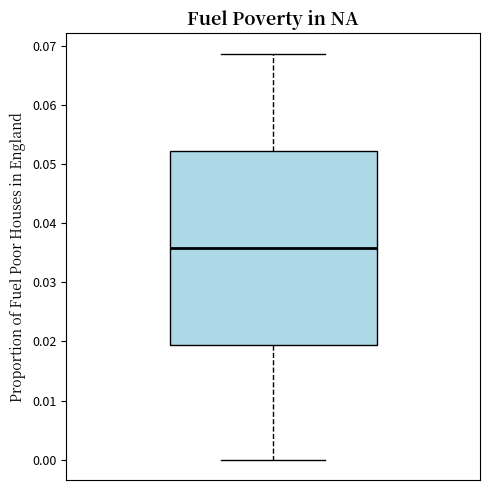

Read this box plot against the y-axis: the position of the median line, the range covered by the box, and the ends of both whiskers. The values are not printed on the chart, so give them approximately, as read against the axis.

median 0.036, box 0.019 to 0.052, whiskers 0.000 to 0.069